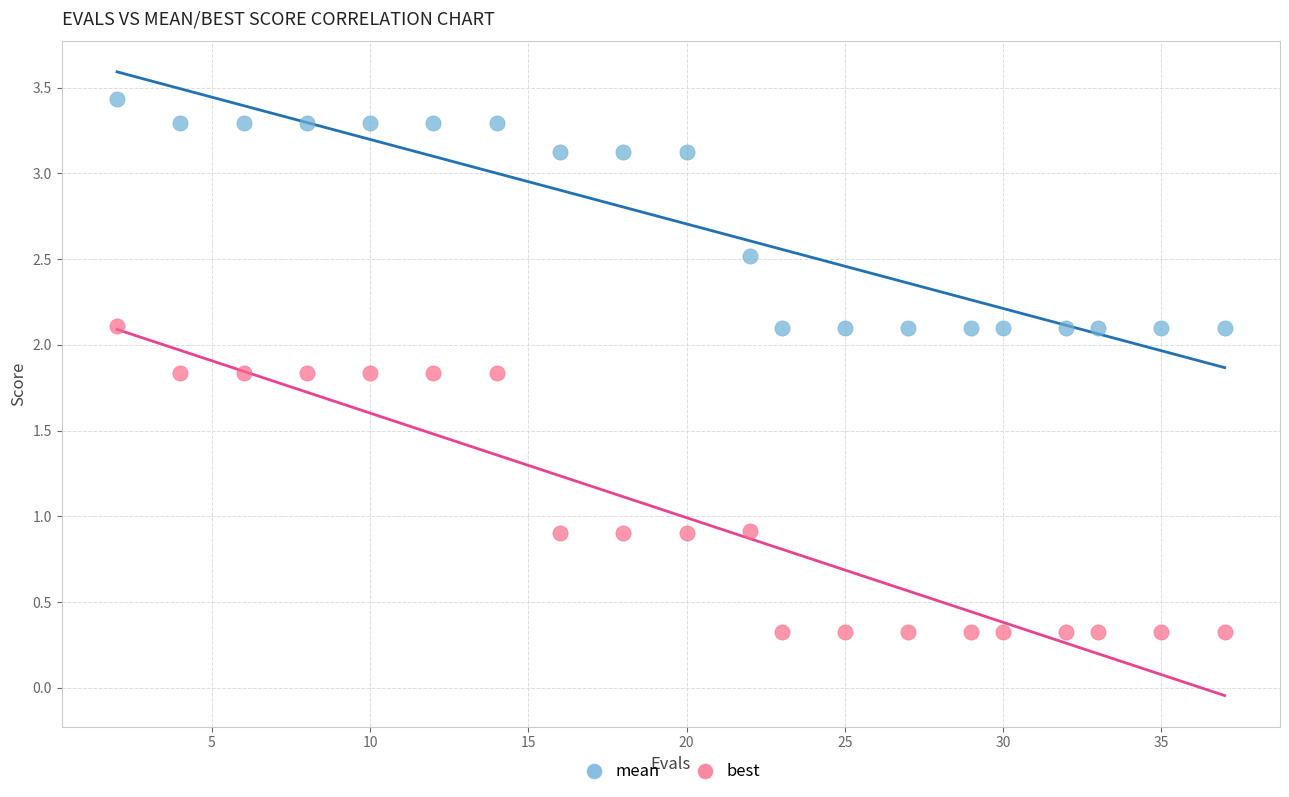

What are all the series names shown in the legend?

mean, best